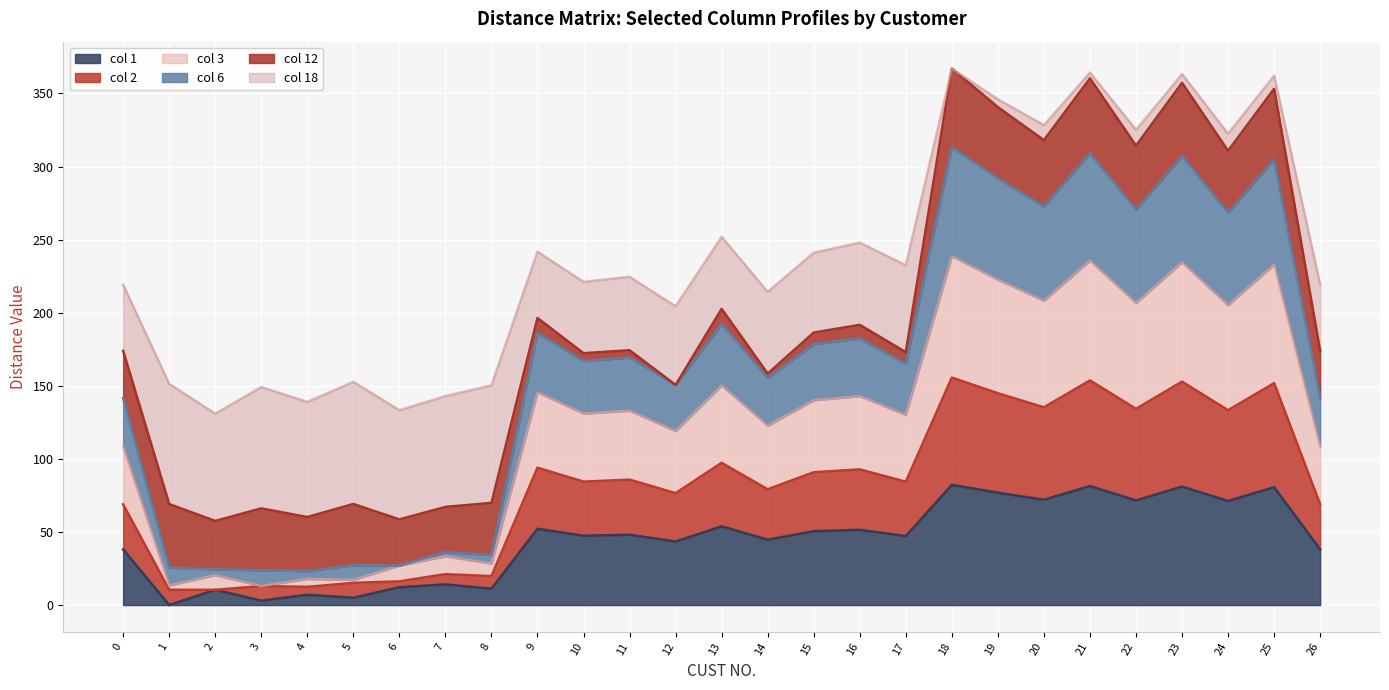

Count the number of categories in the chart.

27